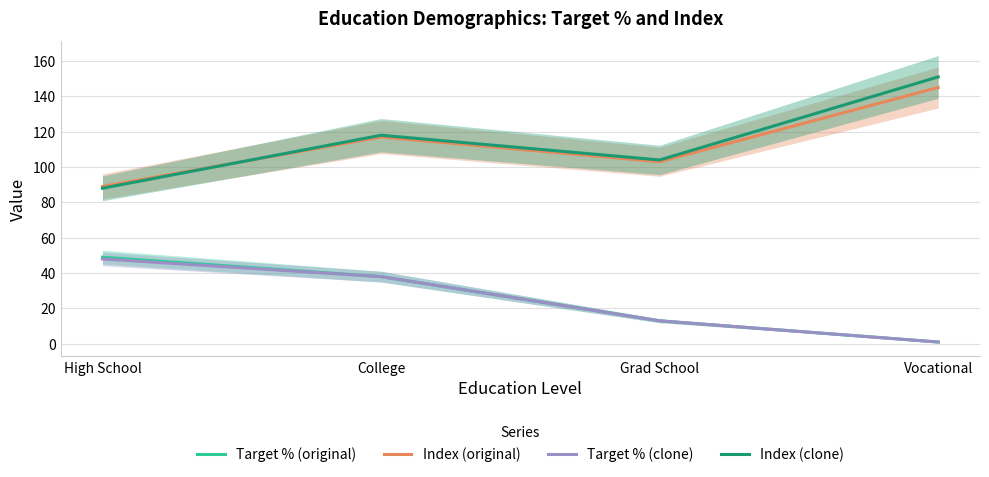

At which label does Index (original) first exceed 117?

Vocational